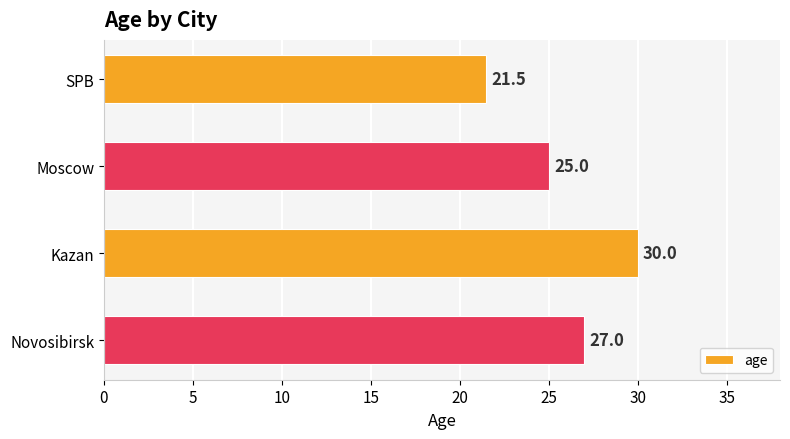

How many values are between 25 and 30?

3